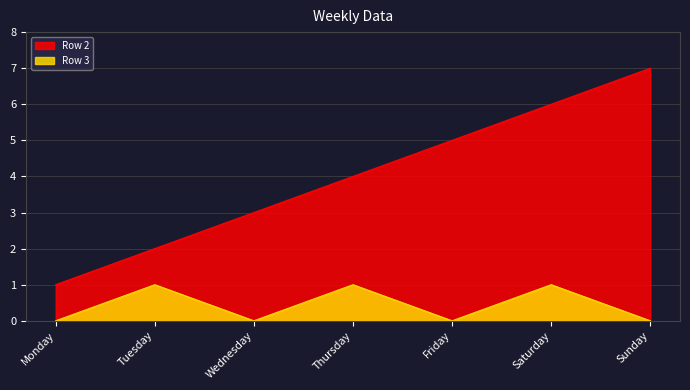

Between Wednesday and Monday, which is larger?

Wednesday